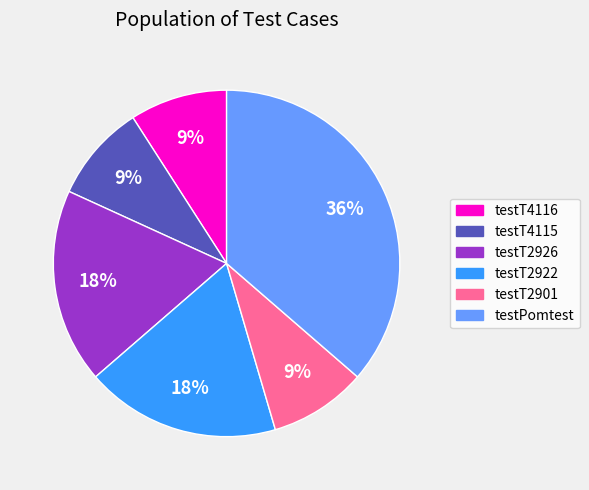

How many segments does this pie chart have?

6